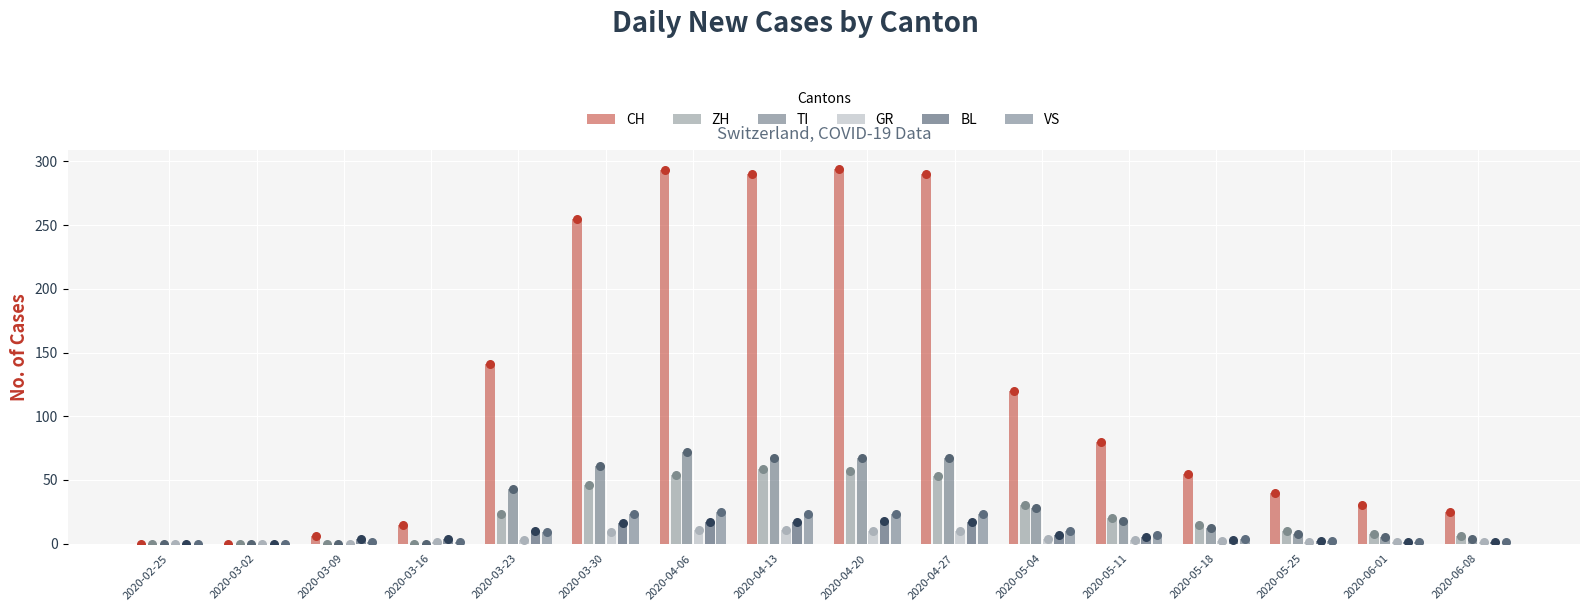

What is the total value across all series at 2020-06-01?

46